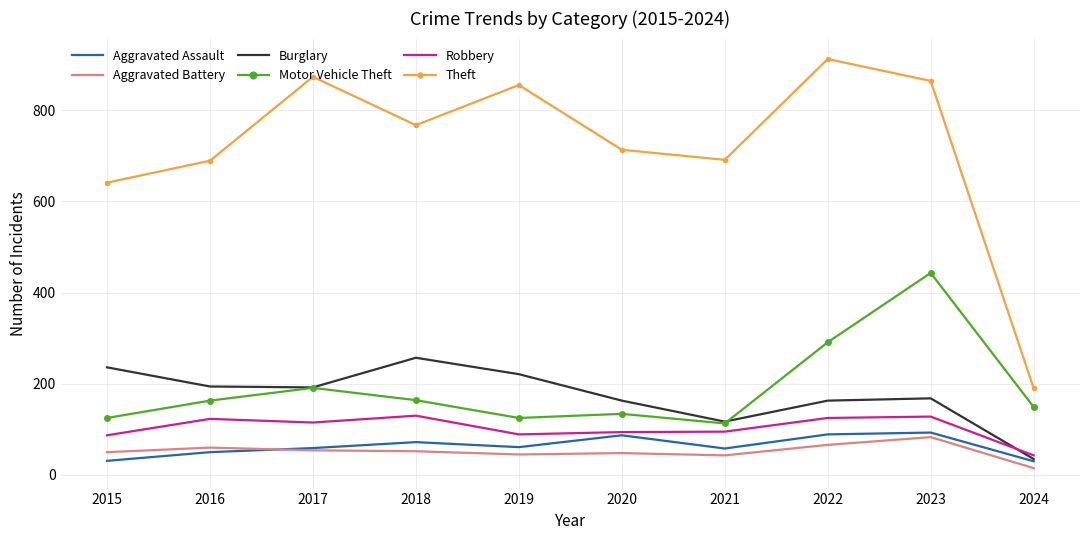

What is the minimum value shown in the chart?

15